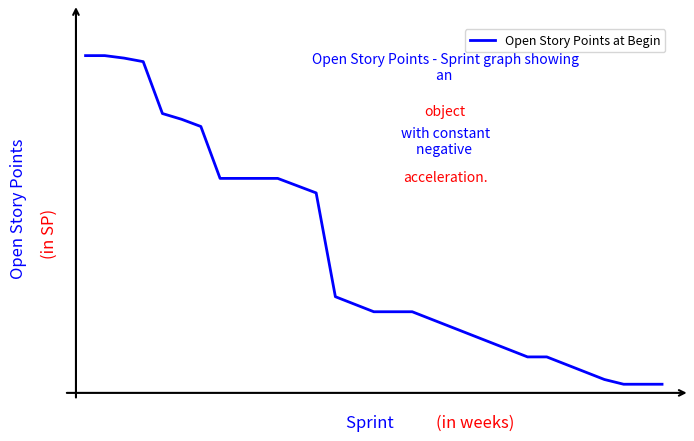

Rank the categories by value from lowest to highest.

28, 29, 30, 27, 26, 25, 23, 24, 22, 21, 20, 19, 18, 15, 16, 17, 14, 13, 12, 11, 7, 8, 9, 10, 6, 5, 4, 3, 2, 0, 1